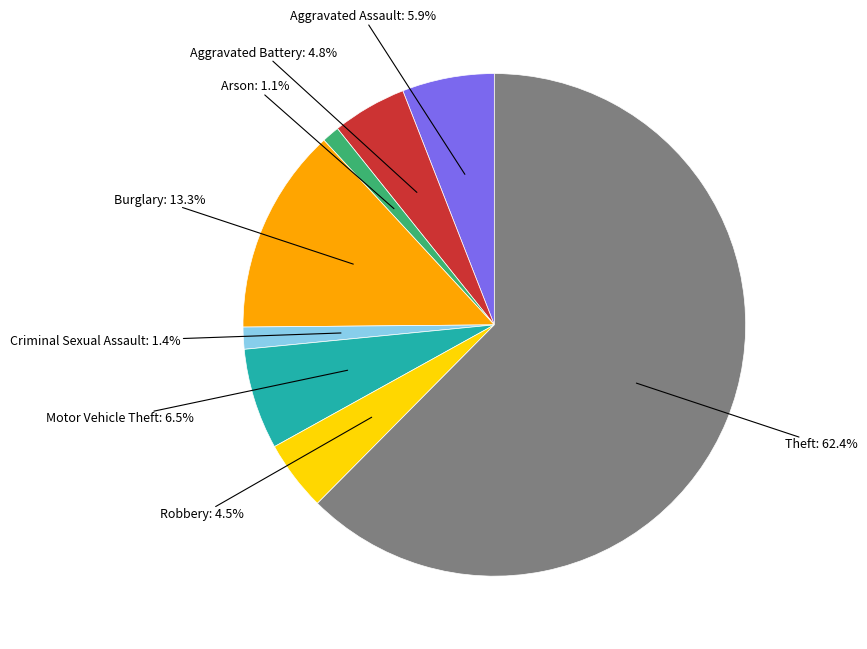

Is there a majority slice in this chart?

Yes